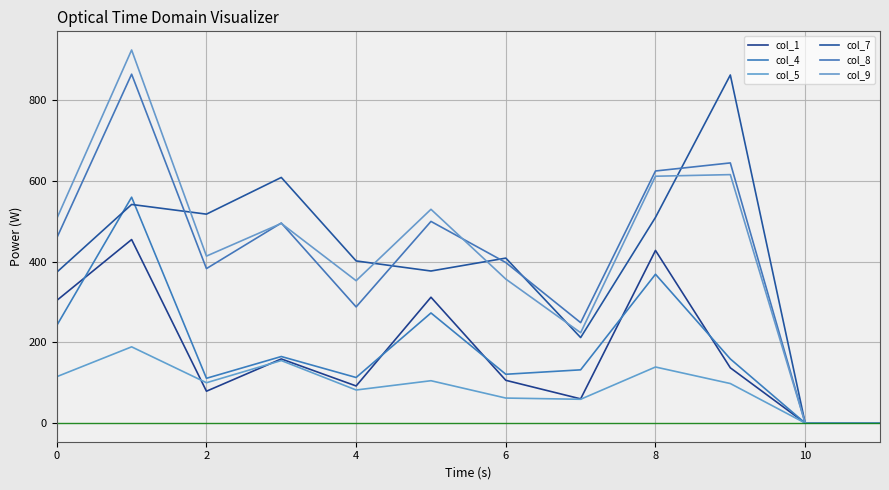

At how many categories does at least one series exceed 912?

1